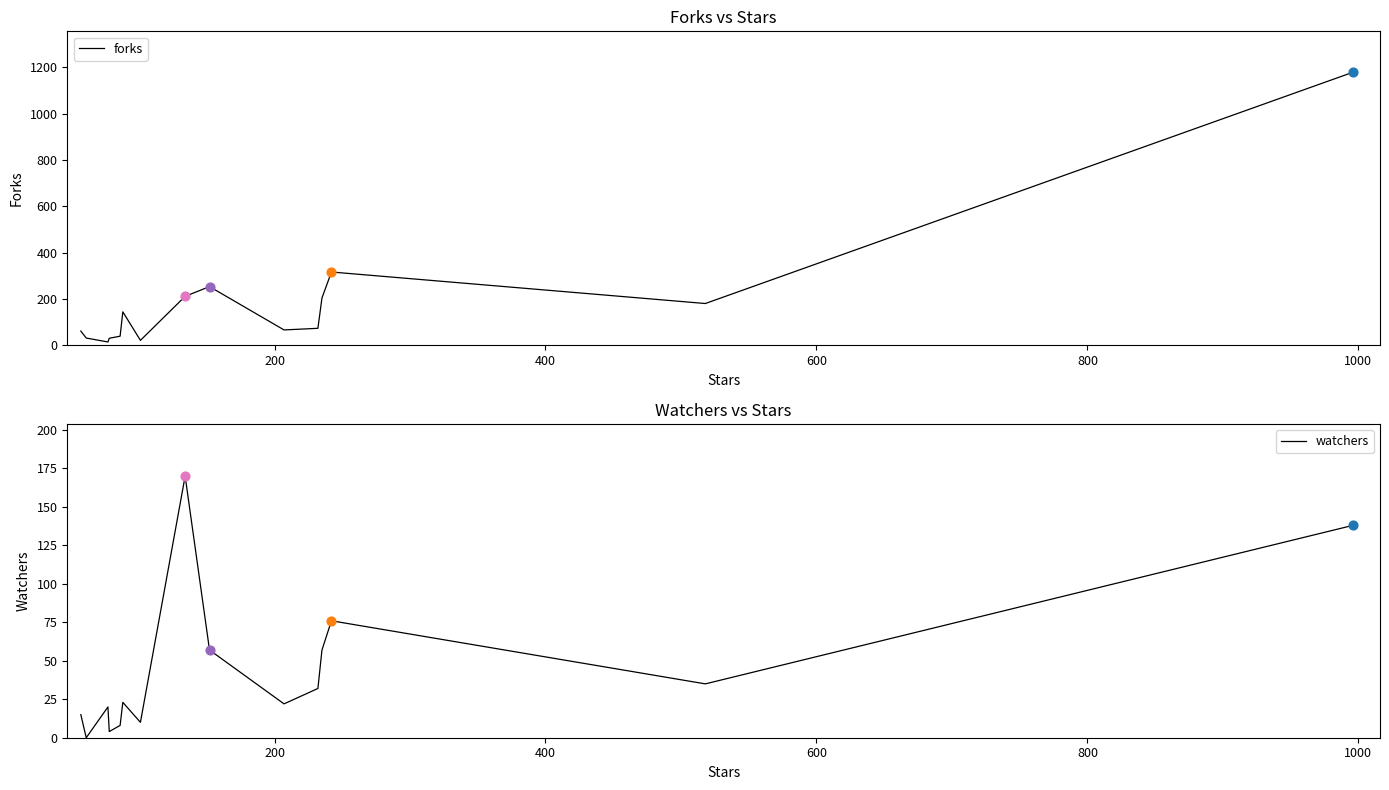

Which series reaches the maximum Y coordinate?

forks